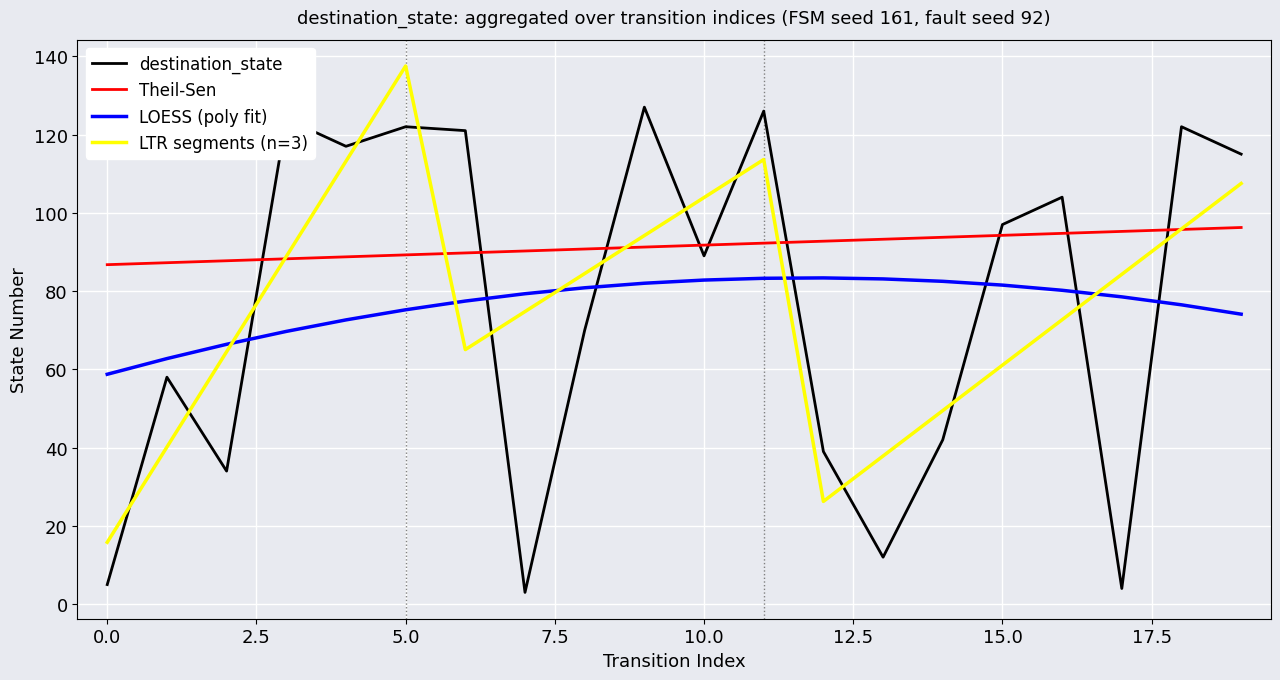

What are all the series names shown in the legend?

destination_state, Theil-Sen, LOESS (poly fit), LTR segments (n=3)